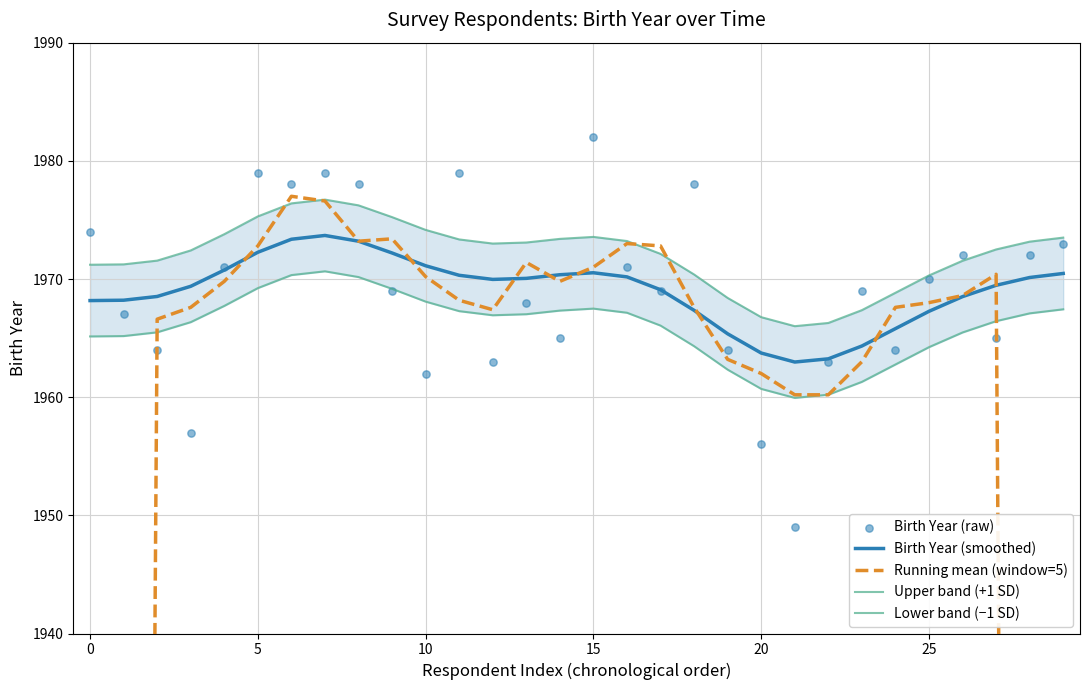

Which series reaches the maximum Y coordinate?

Birth Year (raw)